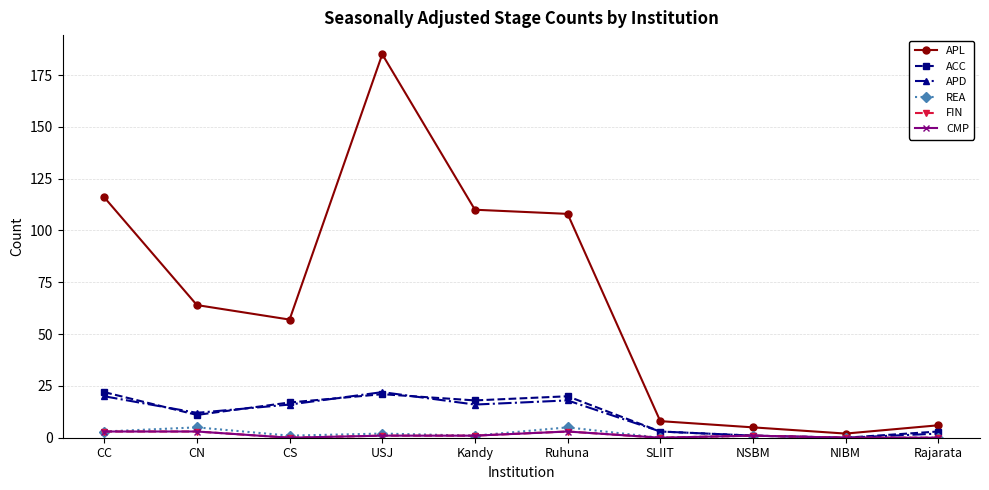

Which category has the highest value across all series?

USJ